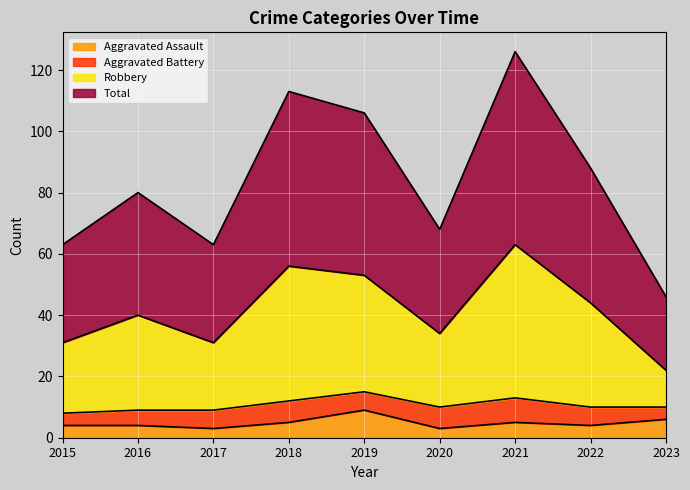

Is it true that Aggravated Assault equals 9 at 2019?

True